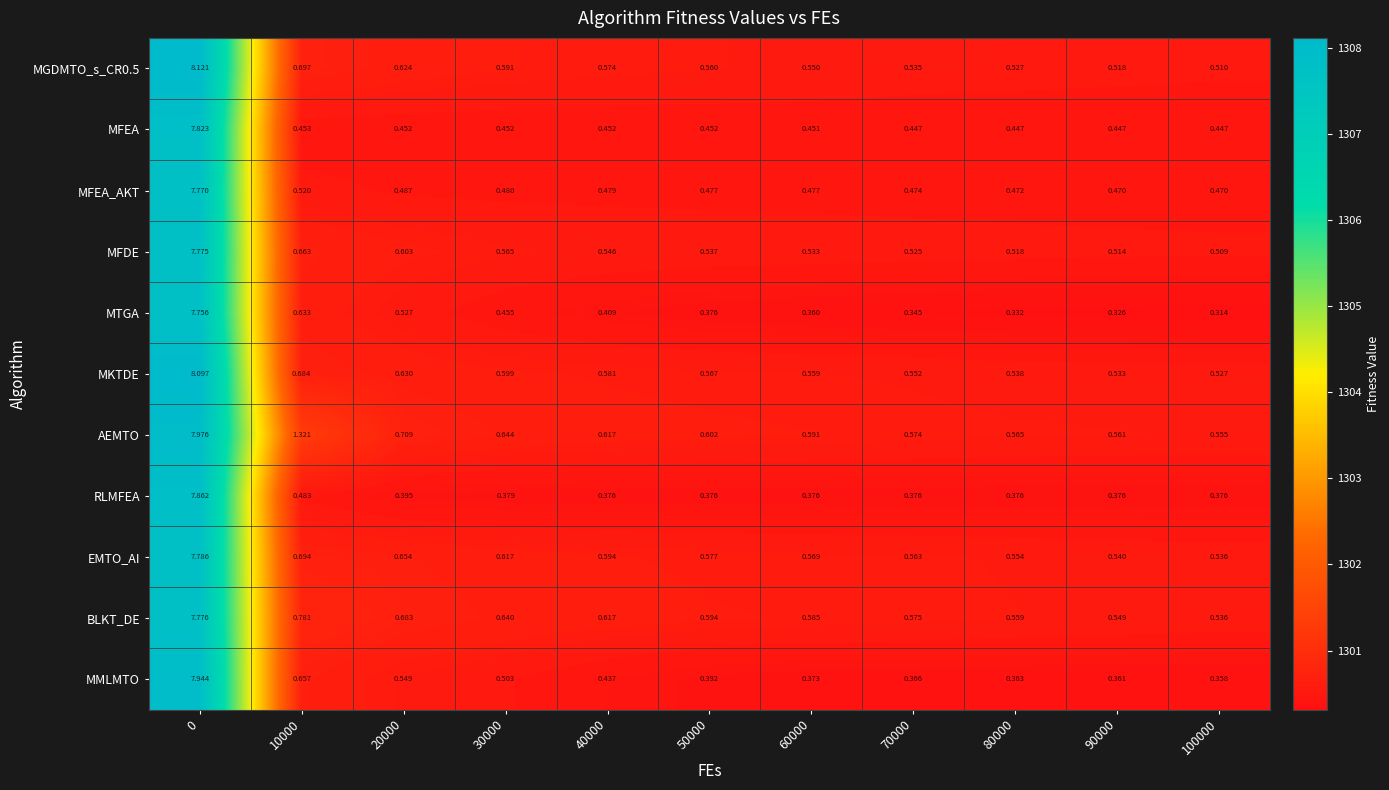

Which series has the largest total across all categories?

AEMTO